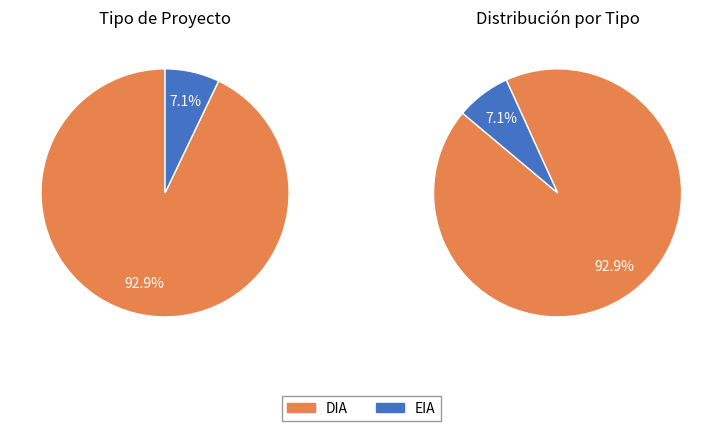

What percentage is NOT represented by DIA?

7.1%